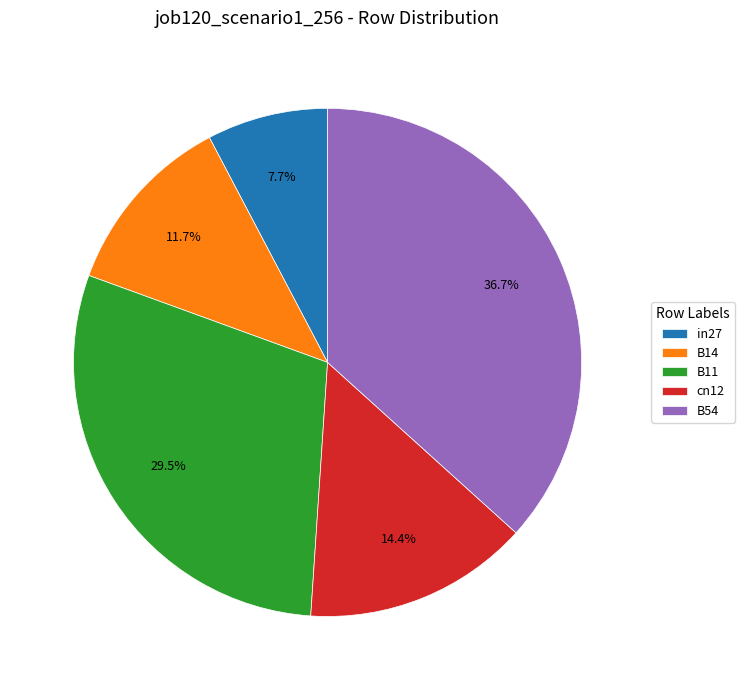

Between B14 and B54, which is larger?

B54